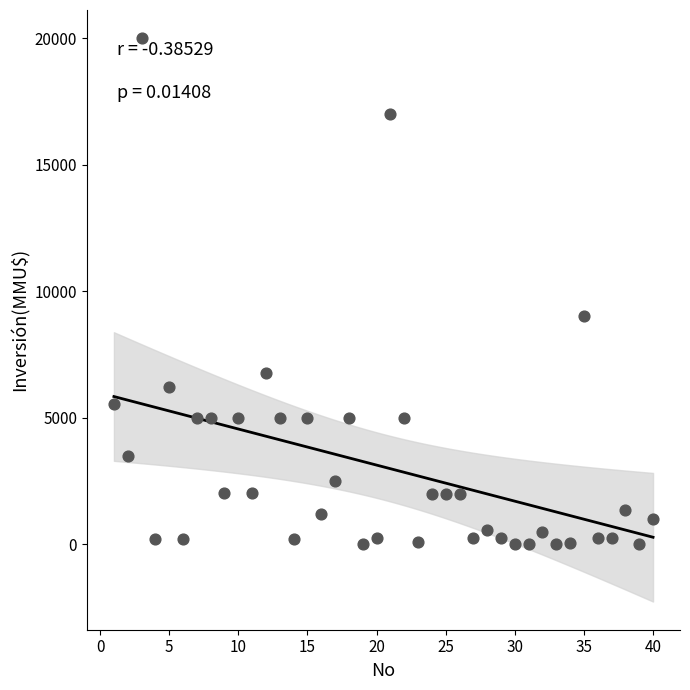

What is the range of Y values (max minus min)?

20000